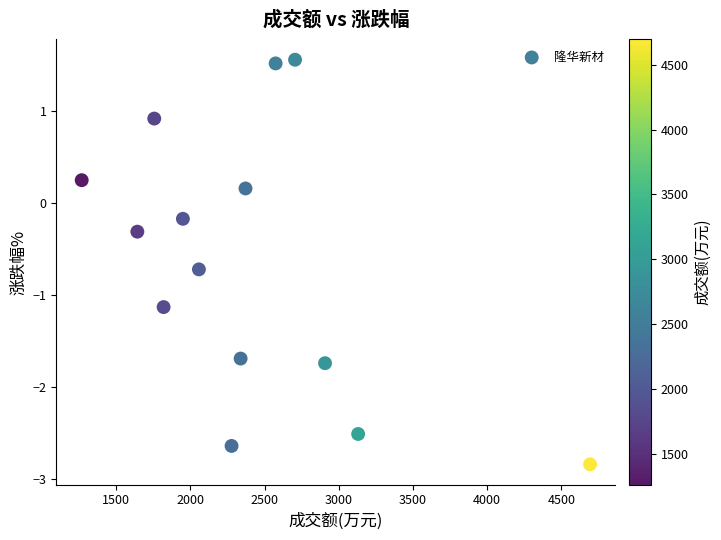

What is the range of X values (max minus min)?

3426.0